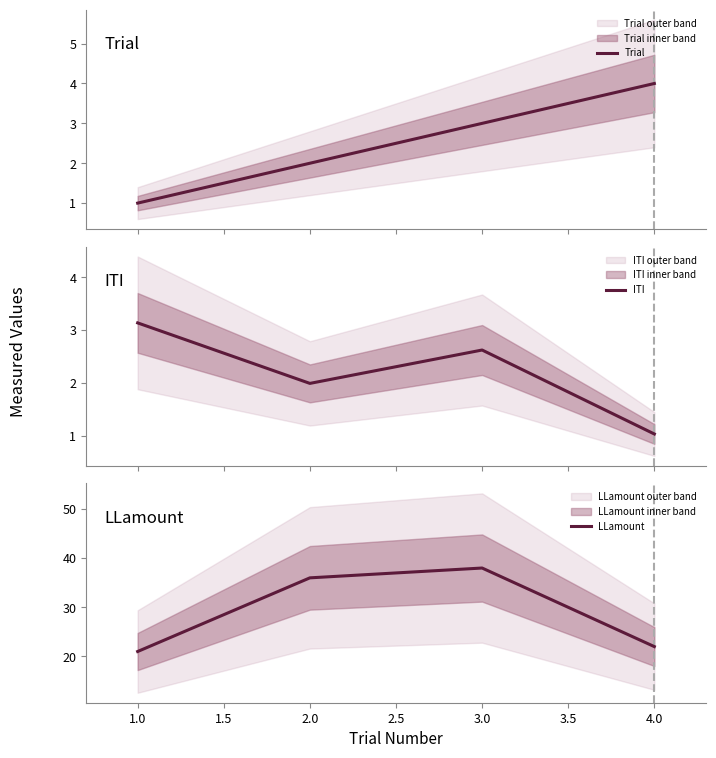

True or false: Trial has more than 1 interior local peaks.

False